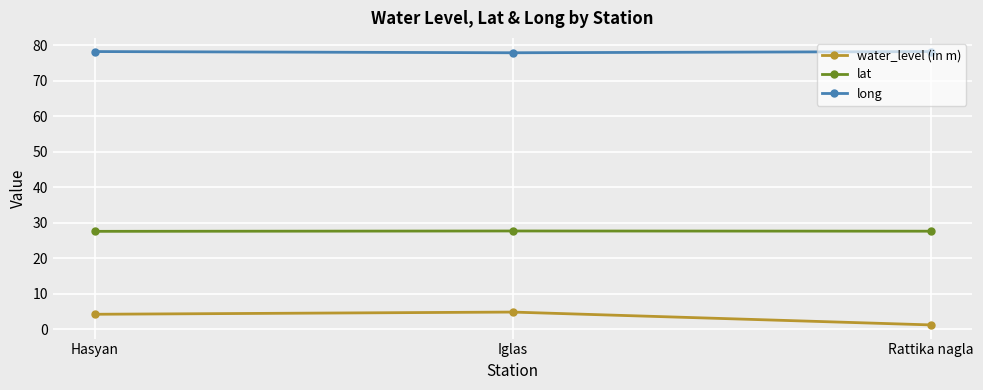

What is the average value of the long series?

78.2